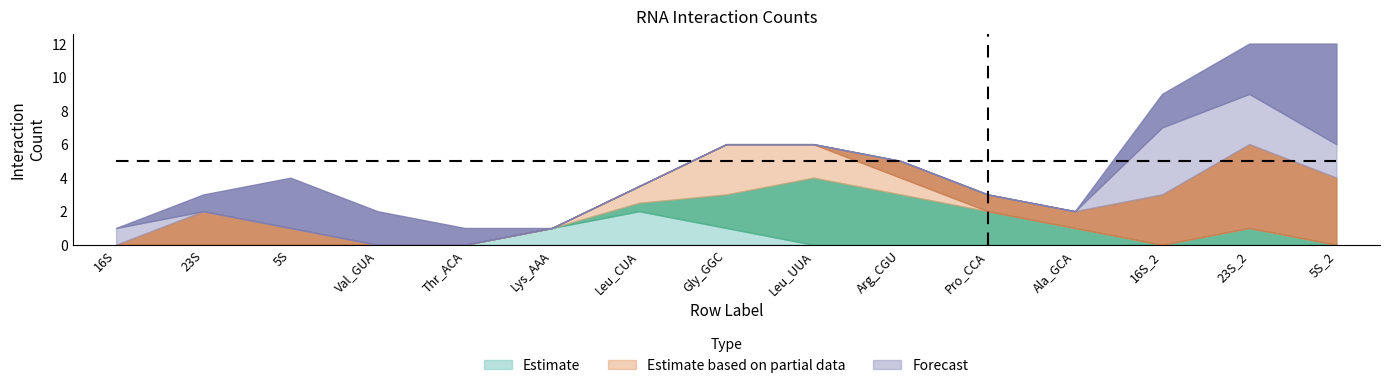

The value of 5S at Lys_AAA is 0.0. True or false?

True